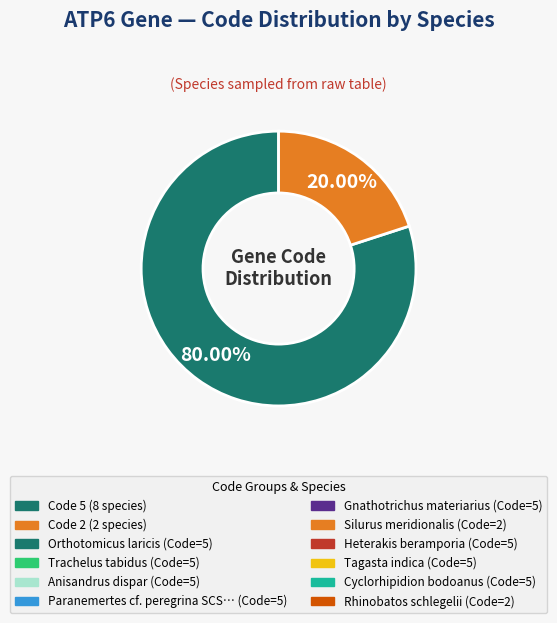

Is there a majority slice in this chart?

Yes